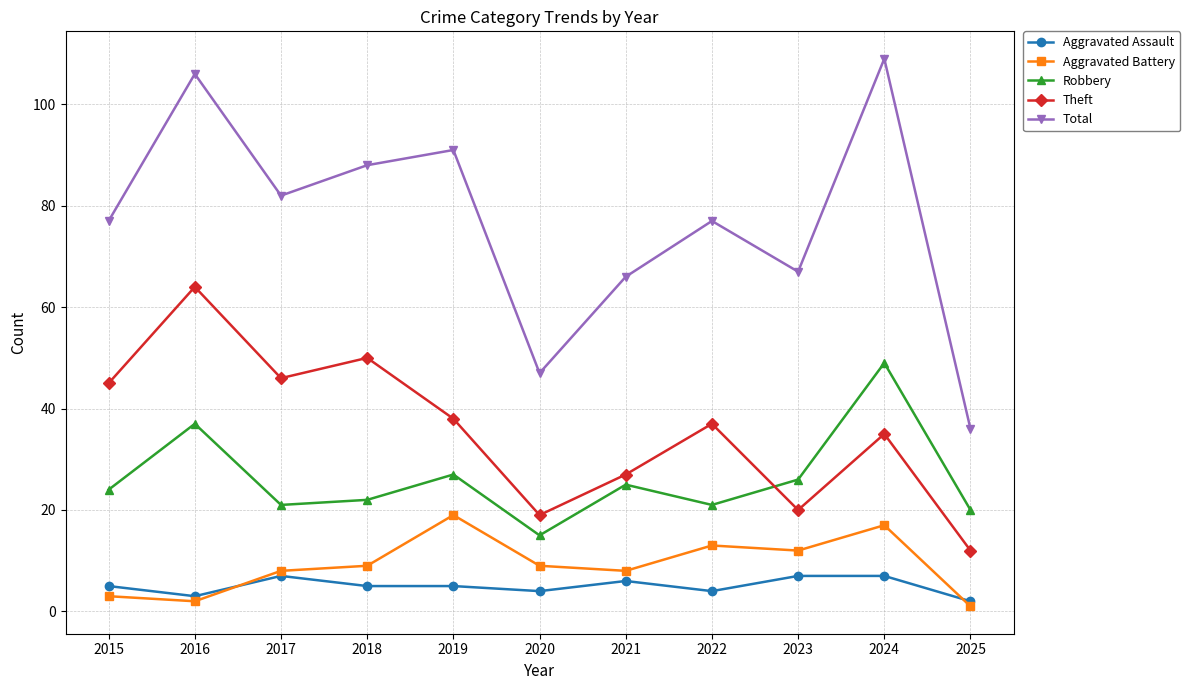

What is the highest value of the Aggravated Battery series?

19